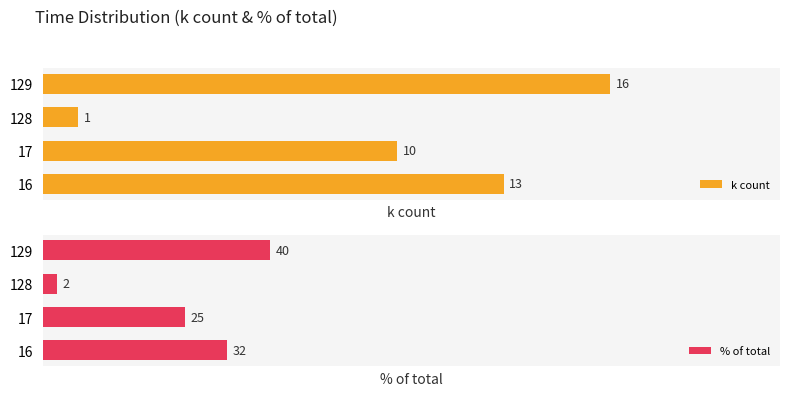

Are the bars grouped side by side (vs. stacked)?

Yes